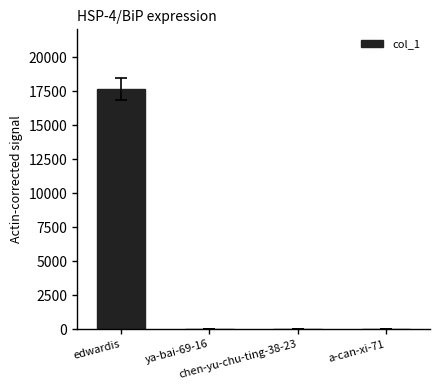

What is the maximum value shown in the chart?

17647